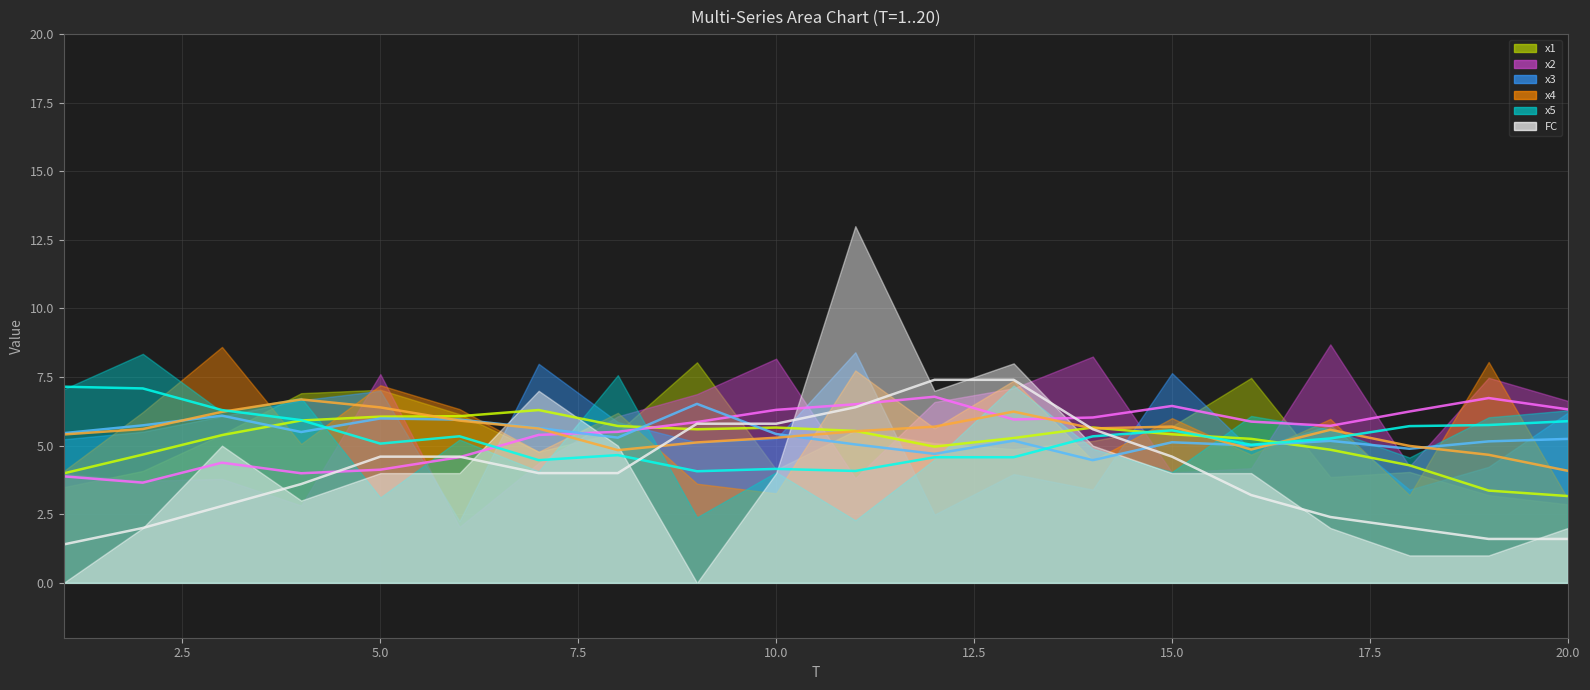

Reading right to left, what are all the values shown in this chart?

x1 (trend): 3.2	3.4	4.3	4.9	5.2	5.4	5.7	5.3	5.0	5.5	5.7	5.6	5.7	6.3	6.1	6.1	5.9	5.4	4.7	4.0
x2 (trend): 6.3	6.7	6.2	5.7	5.9	6.4	6.0	6.0	6.8	6.5	6.3	5.9	5.5	5.4	4.6	4.1	4.0	4.4	3.7	3.9
x3 (trend): 5.2	5.2	4.9	5.2	5.0	5.1	4.5	5.2	4.7	5.0	5.4	6.5	5.3	5.6	5.9	6.0	5.5	6.1	5.7	5.5
x4 (trend): 4.1	4.7	5.0	5.6	4.9	5.7	5.6	6.2	5.7	5.5	5.3	5.1	4.8	5.6	5.9	6.4	6.7	6.2	5.6	5.4
x5 (trend): 5.9	5.8	5.7	5.3	5.0	5.6	5.3	4.6	4.6	4.1	4.2	4.1	4.7	4.5	5.3	5.1	5.9	6.3	7.1	7.1
FC (trend): 1.6	1.6	2.0	2.4	3.2	4.6	5.6	7.4	7.4	6.4	5.8	5.8	4.0	4.0	4.6	4.6	3.6	2.8	2.0	1.4